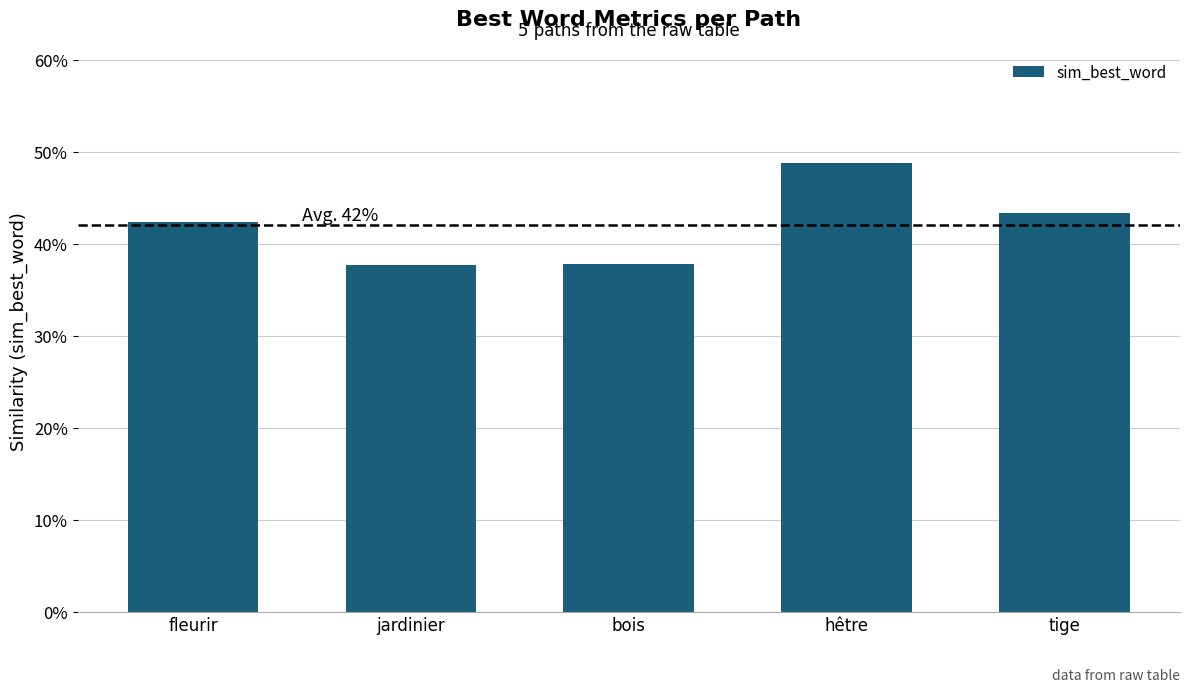

Are the bars grouped side by side (vs. stacked)?

No